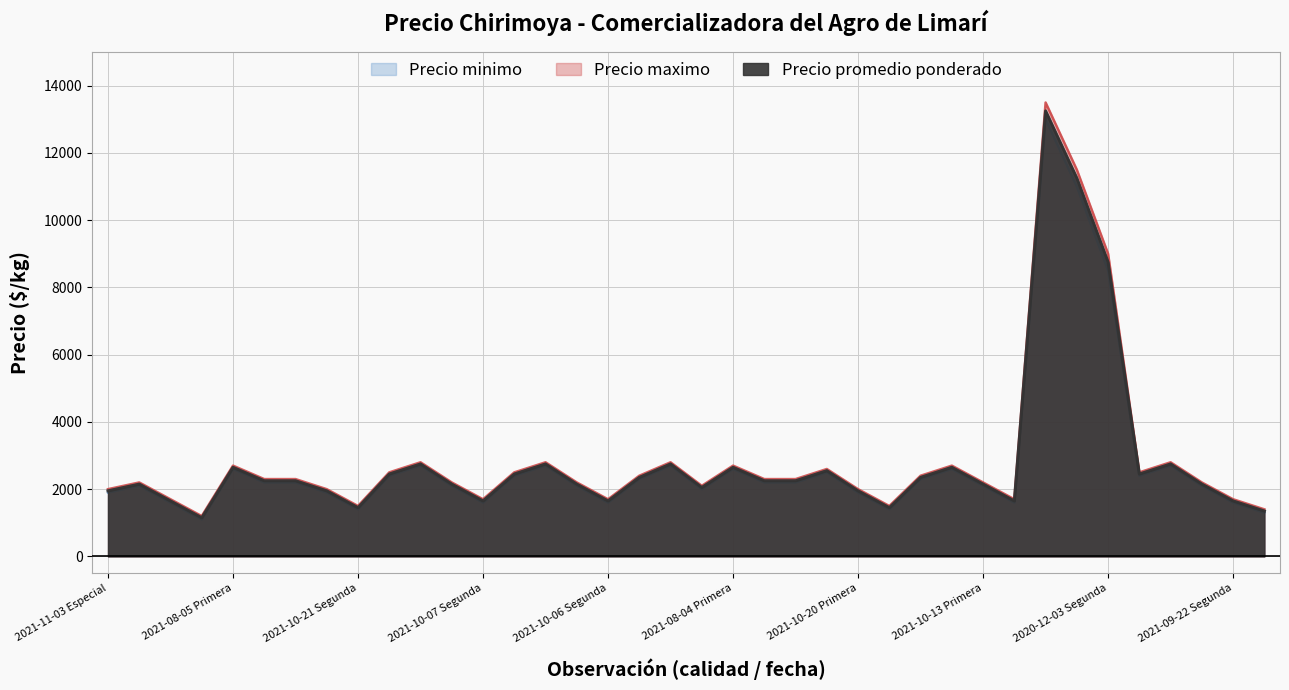

Which series has the widest spread of values?

Precio maximo